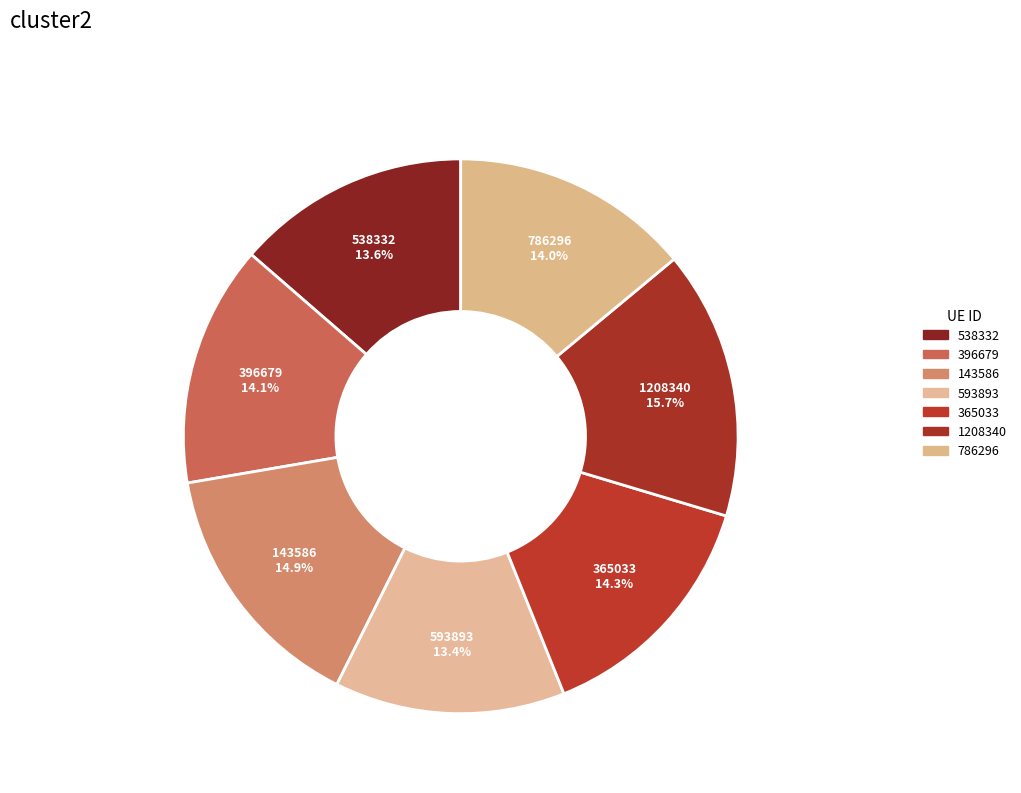

Between 786296 and 593893, which is larger?

786296